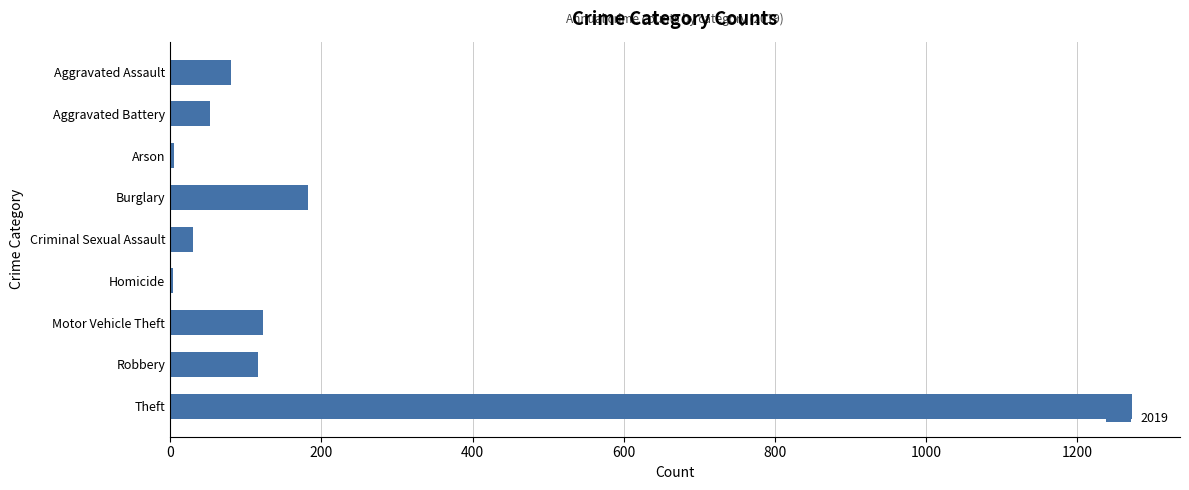

What is the approximate value at Motor Vehicle Theft?

123